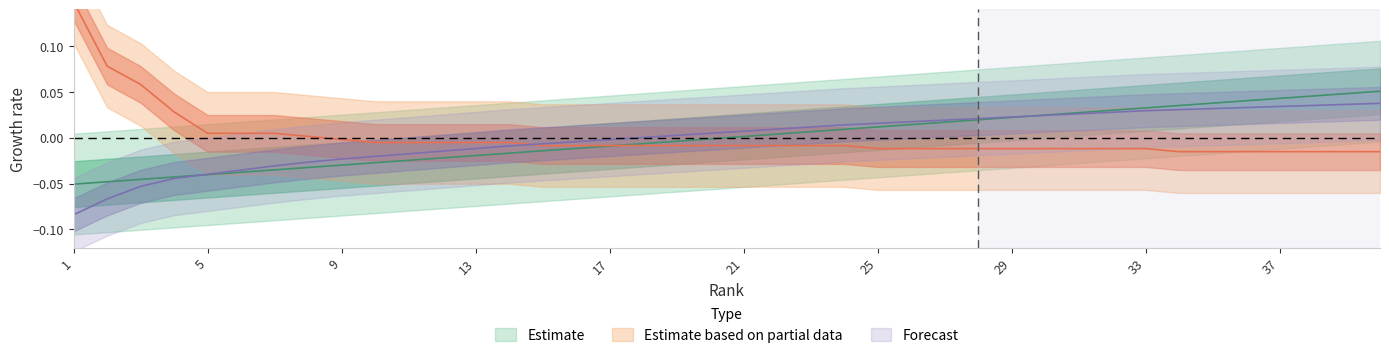

Which label corresponds to the largest value in the chart?

1